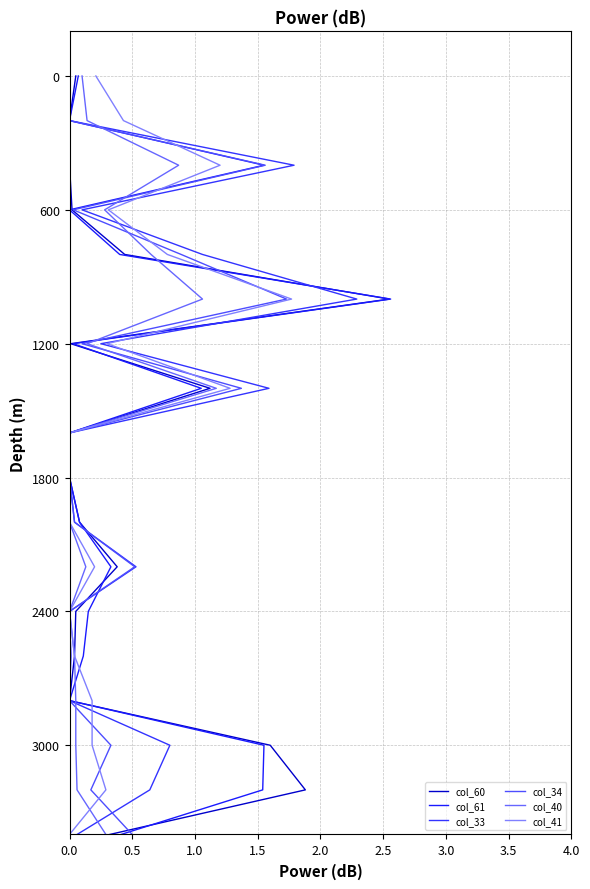

Which series has the largest total across all categories?

col_60